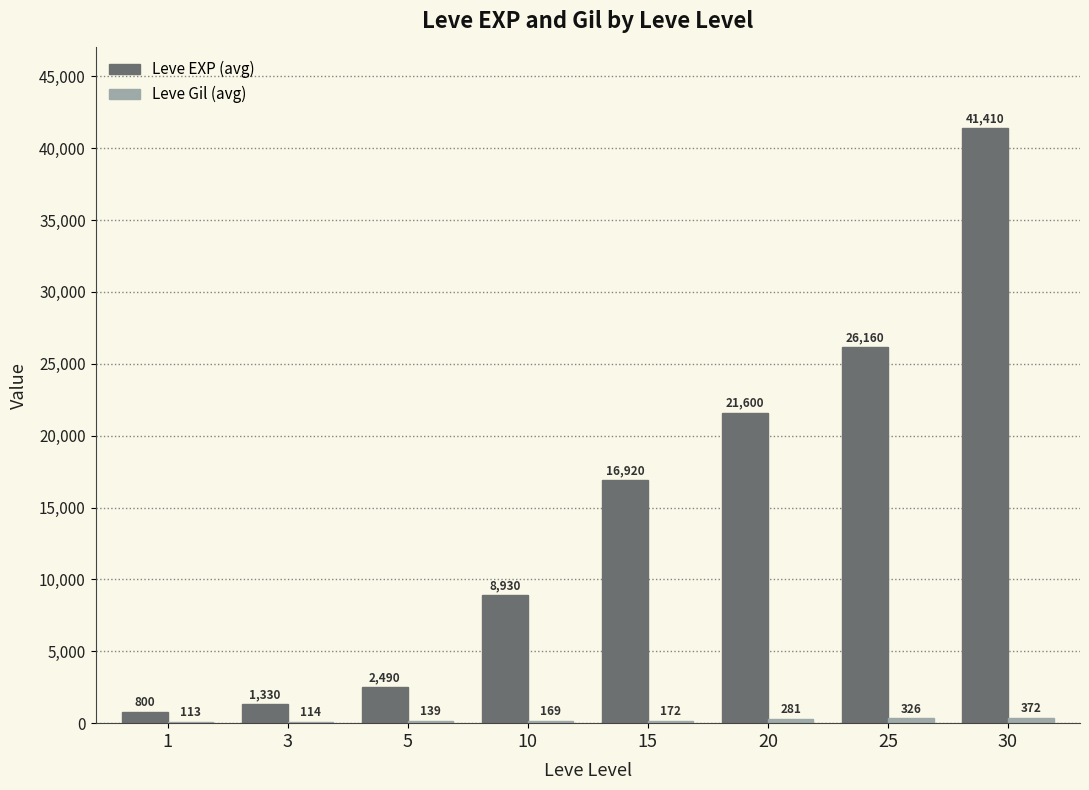

How many data points does each series have?

8